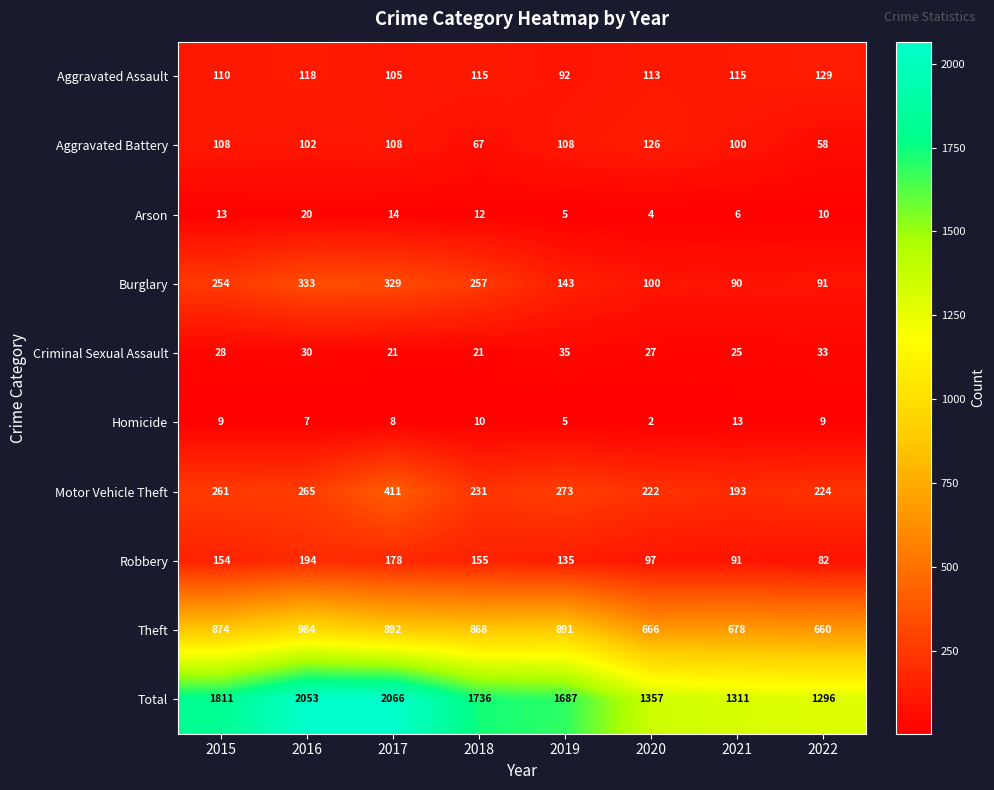

Which series has the largest total across all categories?

Total